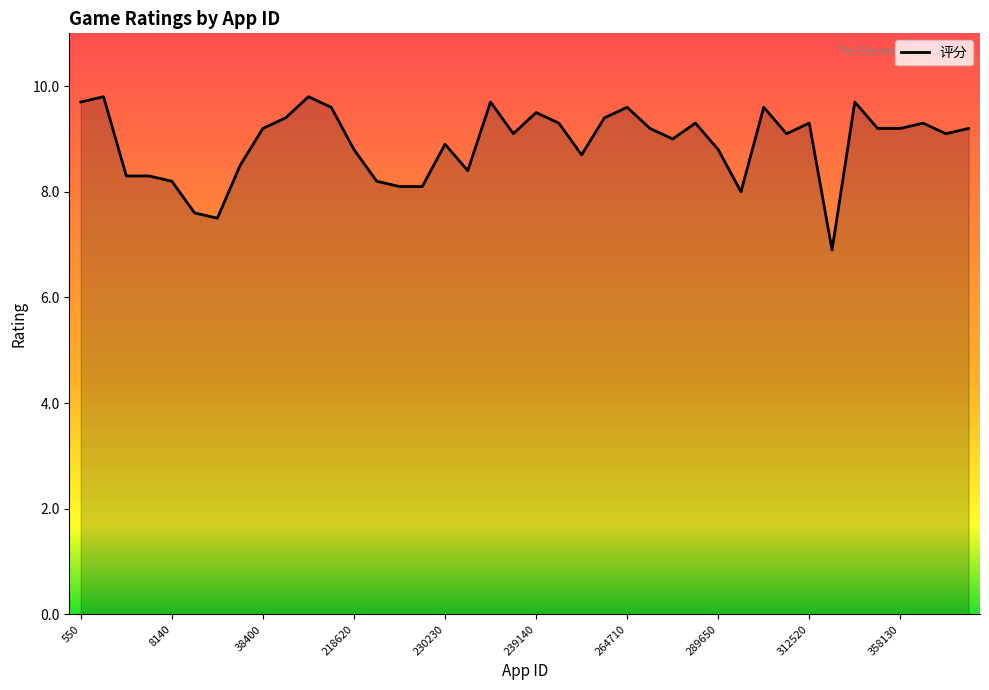

True or false: there are more than 2 points higher than both neighbors.

True